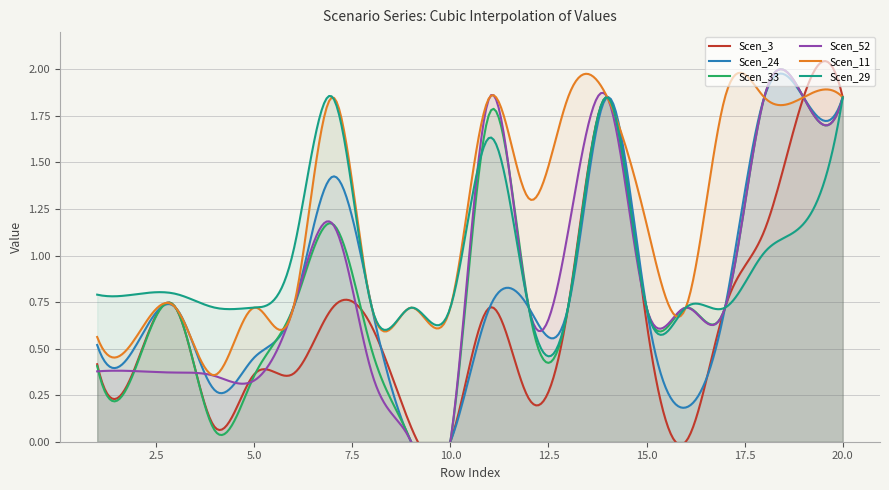

Reading left to right, transcribe all the data shown in this chart.

Scen_3: 1=0.4	2=0.4	3=0.7	4=0.1	5=0.4	6=0.4	7=0.7	8=0.6	9=0.1	10=0.0	11=0.7	12=0.2	13=0.7	14=1.8	15=0.6	16=0.0	17=0.7	18=1.1	19=1.8	20=1.8
Scen_24: 1=0.5	2=0.5	3=0.7	4=0.3	5=0.5	6=0.7	7=1.4	8=0.7	9=0.0	10=0.0	11=0.7	12=0.7	13=0.7	14=1.8	15=0.7	16=0.2	17=0.7	18=1.8	19=1.8	20=1.8
Scen_33: 1=0.4	2=0.4	3=0.7	4=0.1	5=0.4	6=0.7	7=1.2	8=0.5	9=0.0	10=0.0	11=1.8	12=0.7	13=0.7	14=1.8	15=0.7	16=0.7	17=0.7	18=1.8	19=1.8	20=1.8
Scen_52: 1=0.4	2=0.4	3=0.4	4=0.4	5=0.3	6=0.7	7=1.2	8=0.4	9=0.0	10=0.0	11=1.8	12=0.7	13=1.1	14=1.8	15=0.7	16=0.7	17=0.7	18=1.8	19=1.8	20=1.8
Scen_11: 1=0.6	2=0.6	3=0.7	4=0.4	5=0.7	6=0.7	7=1.8	8=0.7	9=0.7	10=0.7	11=1.8	12=1.3	13=1.8	14=1.8	15=1.2	16=0.7	17=1.8	18=1.8	19=1.8	20=1.8
Scen_29: 1=0.8	2=0.8	3=0.8	4=0.7	5=0.7	6=1.0	7=1.8	8=0.7	9=0.7	10=0.7	11=1.6	12=0.7	13=0.7	14=1.8	15=0.7	16=0.7	17=0.7	18=1.0	19=1.2	20=1.8